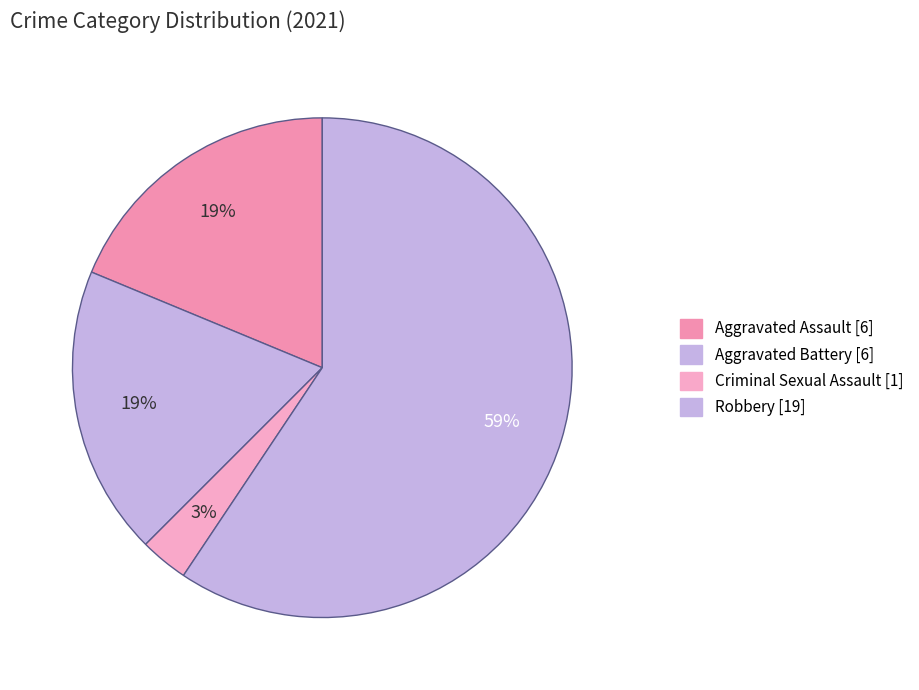

How many slices are in this pie chart?

4